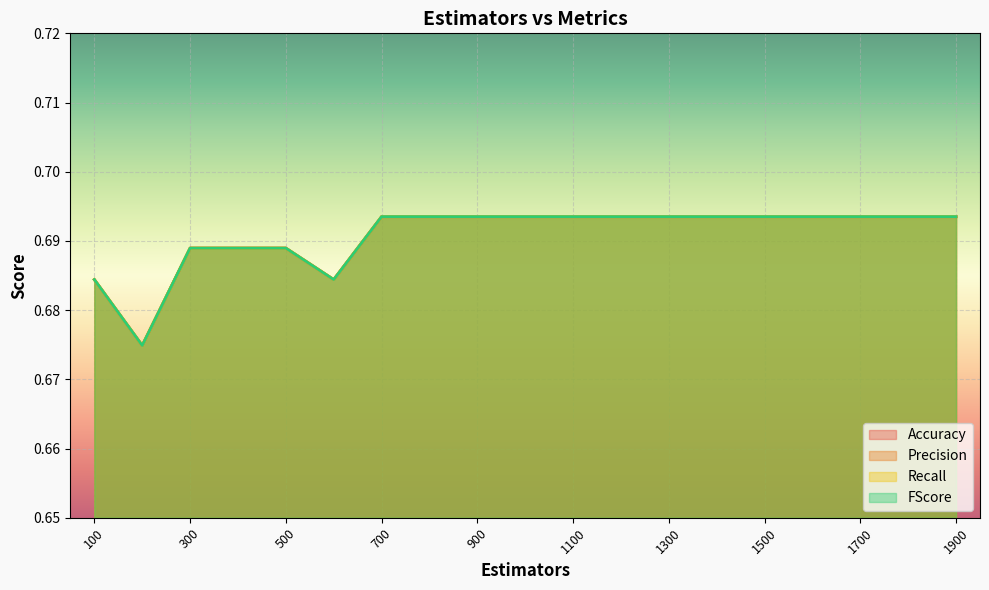

The value of FScore at 1800 is 1.2. True or false?

False